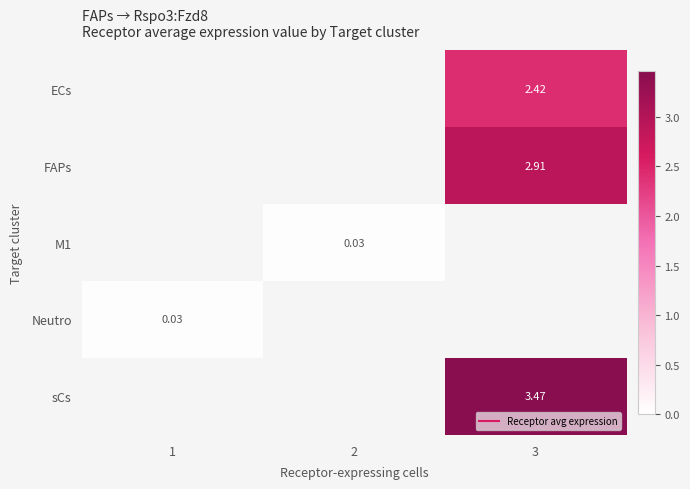

At which label is row_3 closest to 0?

1